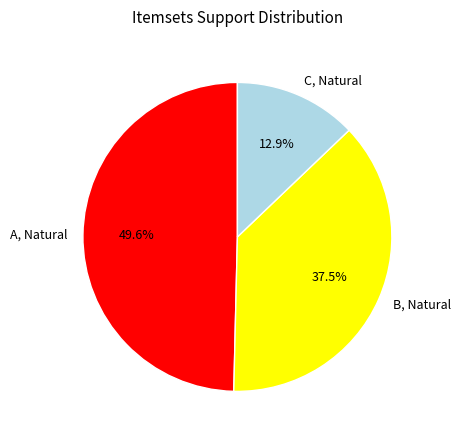

Which has a higher value, B, Natural or A, Natural?

A, Natural